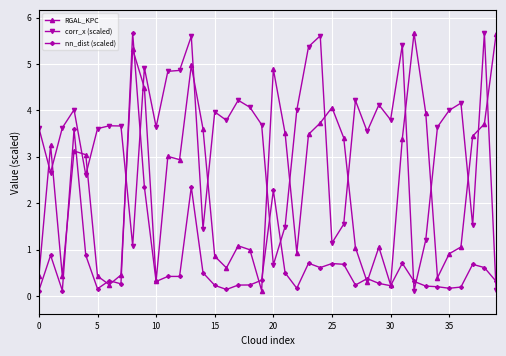

Rank the series by their average value, from lowest to highest.

nn_dist (scaled), RGAL_KPC, corr_x (scaled)